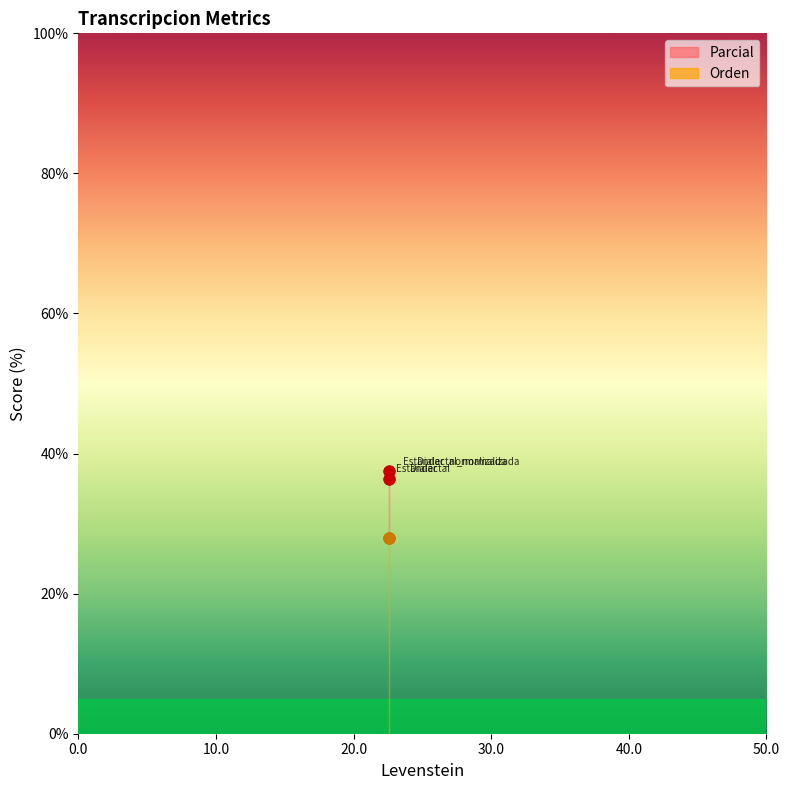

Which has a higher value, Dialectal_normalizada or Estandar_normalizada?

Dialectal_normalizada